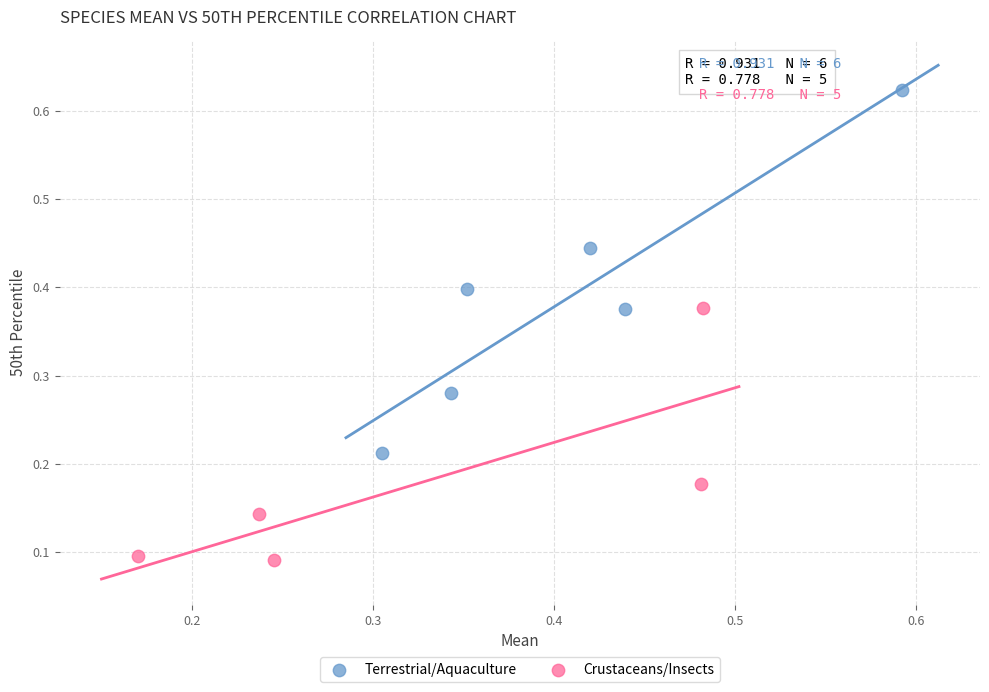

Which series reaches the maximum Y coordinate?

Terrestrial/Aquaculture